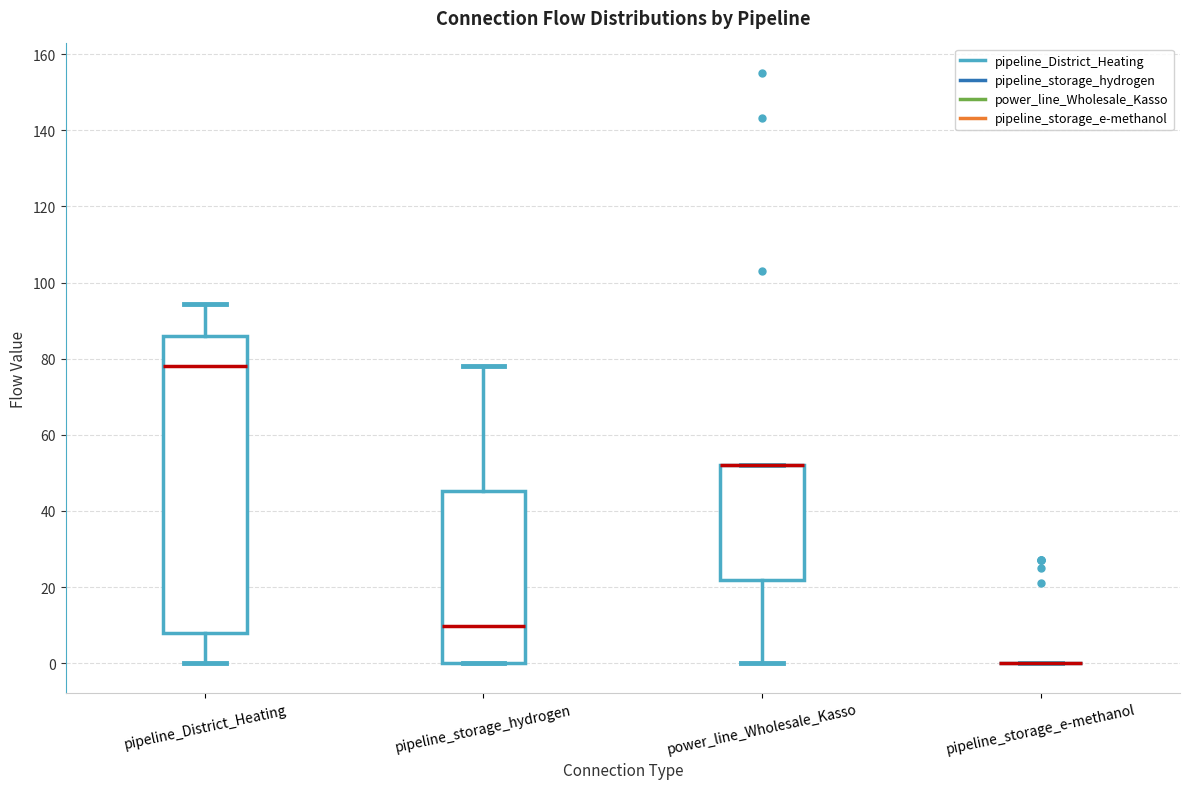

Where does the median line of the box for pipeline_District_Heating sit on the y-axis? The values are not printed on the chart, so give them approximately, as read against the axis.

78